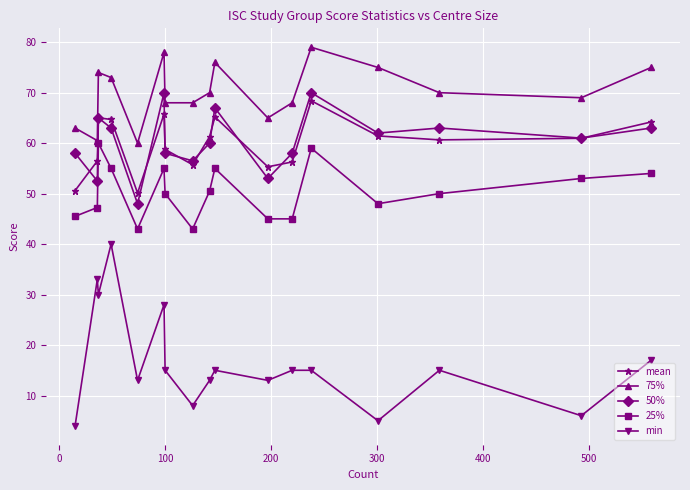

How many data points in 75% are less than 70?

8